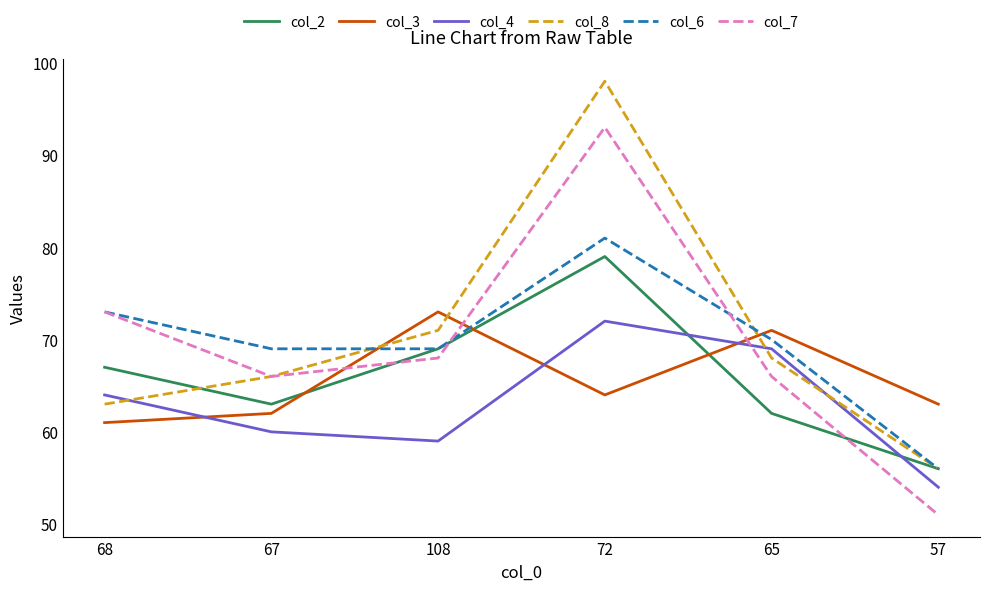

Rank the series by their maximum value, from lowest to highest.

col_4, col_3, col_2, col_6, col_7, col_8